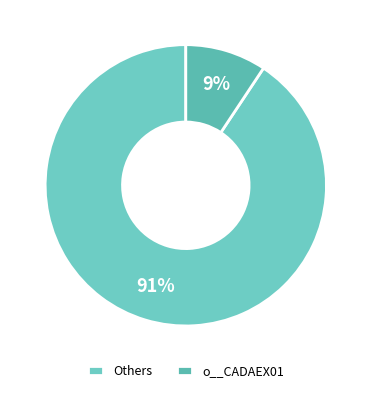

Rank the categories by value from highest to lowest.

Others, o__CADAEX01